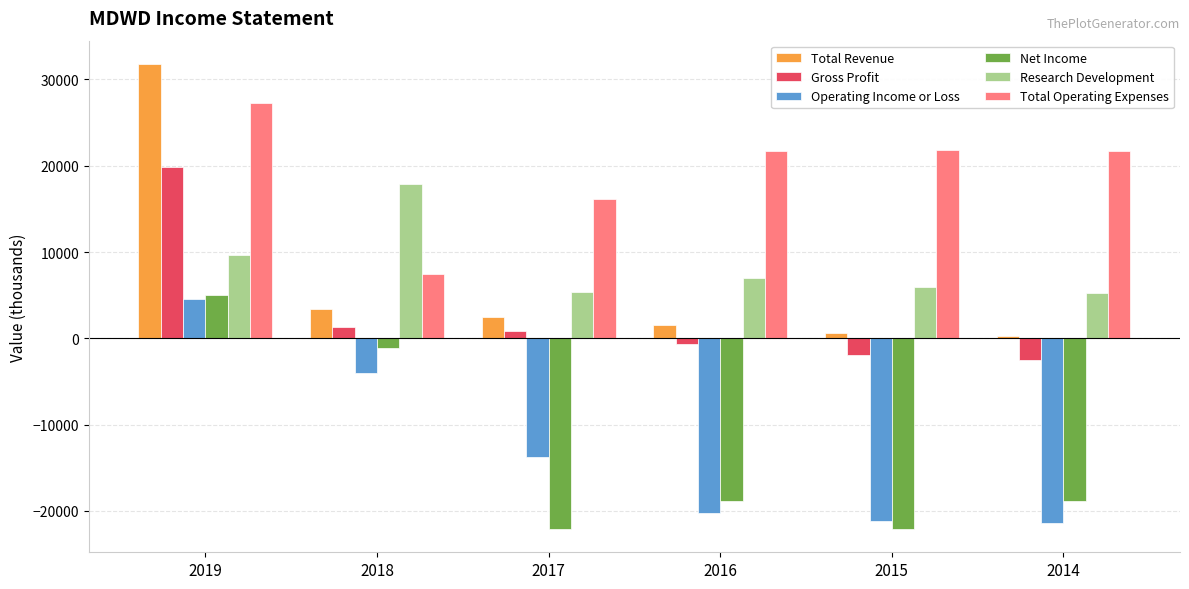

What is the difference between the maximum and minimum values in the Operating Income or Loss series?

25900